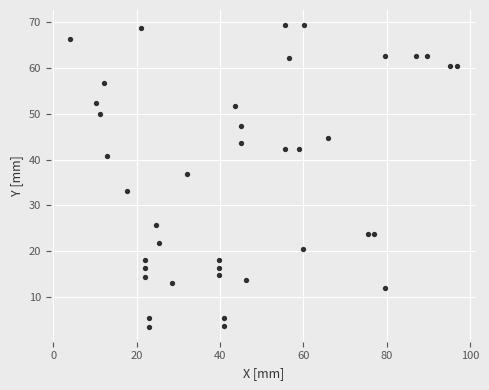

What Y value in the scatter plot is closest to 36?

36.9